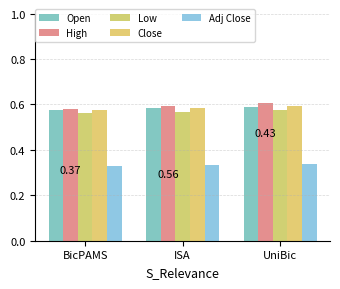

How many groups of bars are there?

3